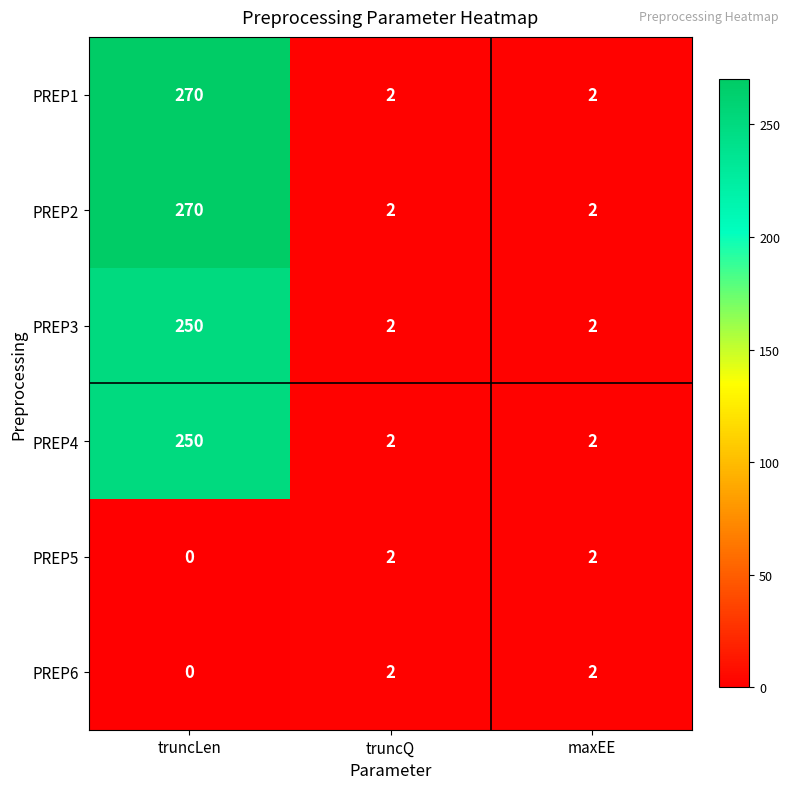

What is the average value of the PREP1 series?

91